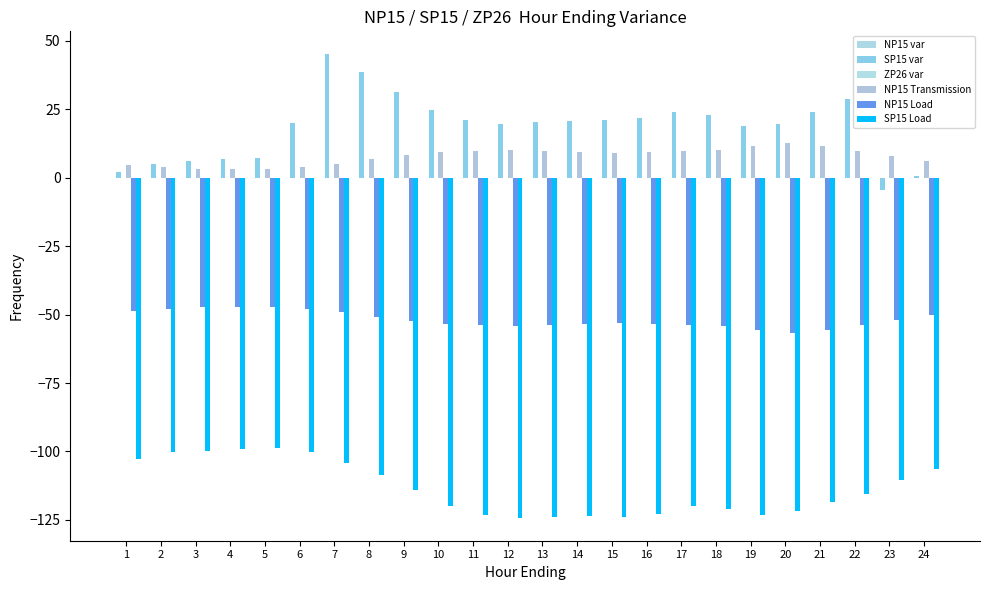

How many distinct data groups are displayed?

4